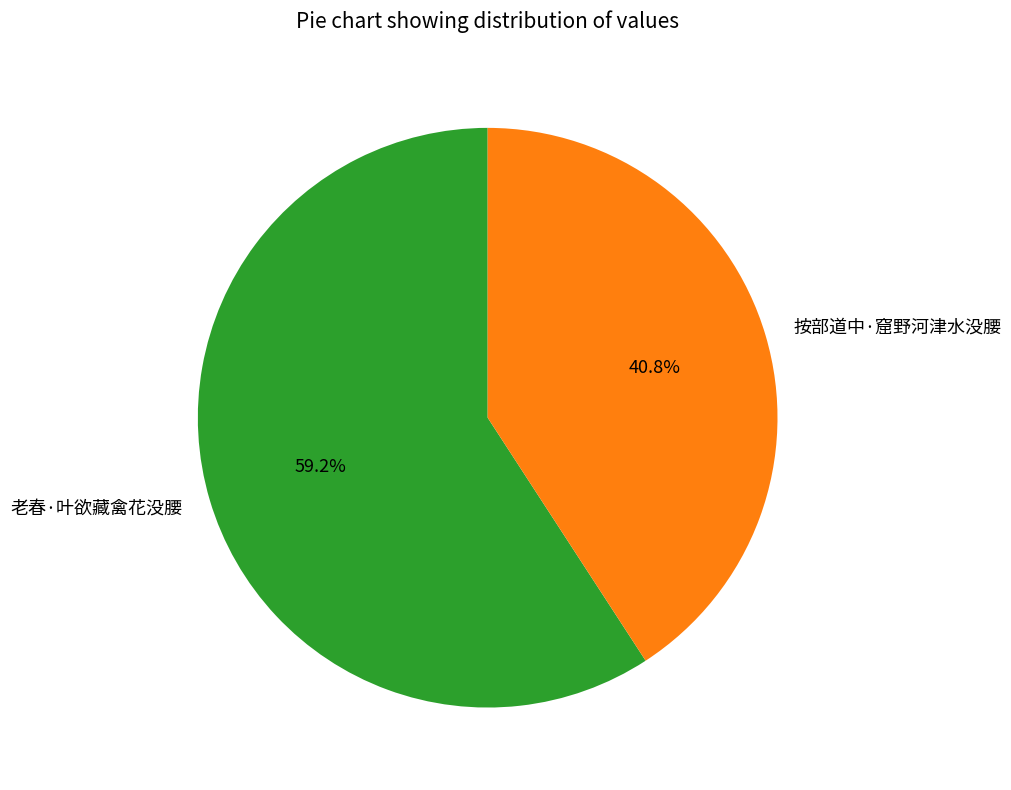

To the nearest percent, what percentage of the pie is 老春·叶欲藏禽花没腰?

59%